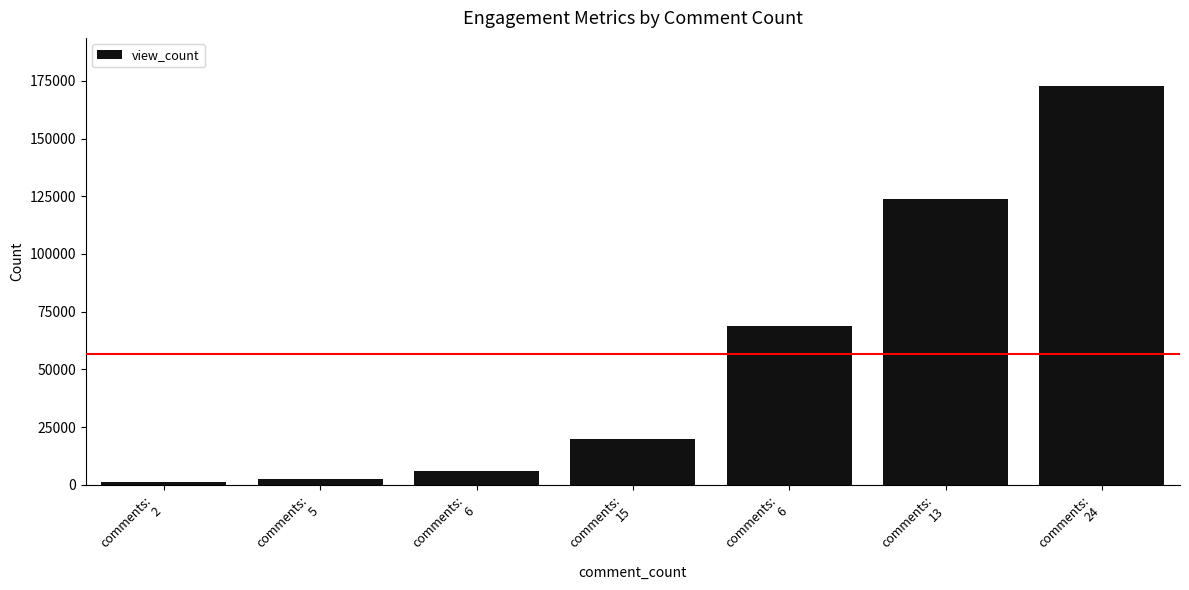

Where is the data nearest to the value 87133?

comments:
6